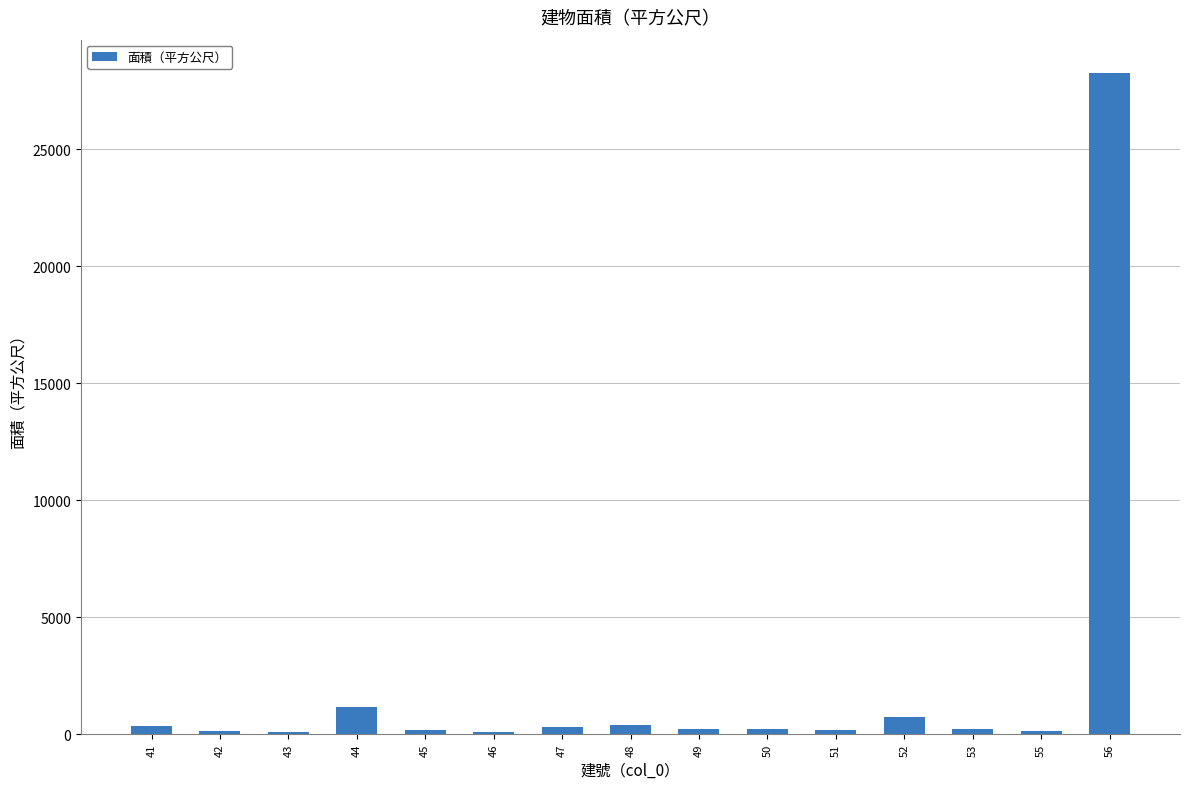

The value at 52 is 728.0. True or false?

True